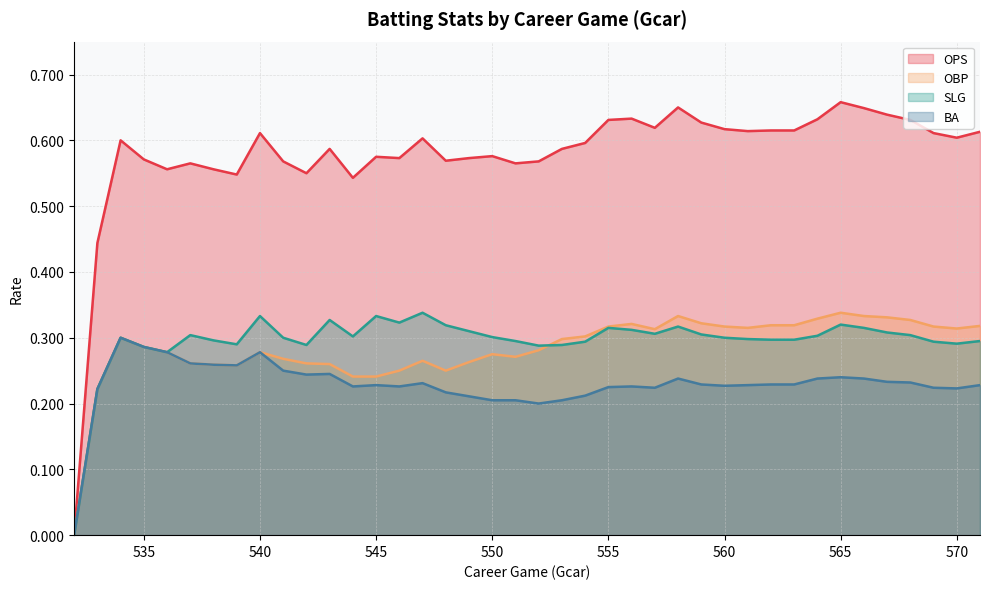

What is the approximate value of SLG at 567?

0.3